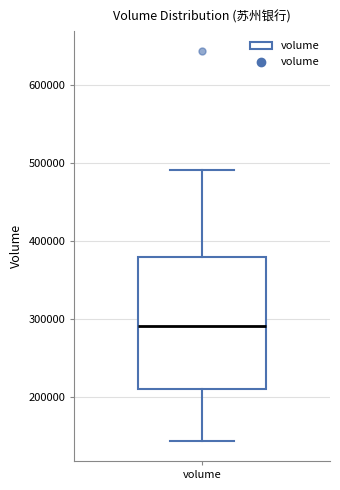

Transcribe this box plot: give where the median line is, the range the box spans, and where the two whiskers end, as read against the y-axis. The values are not printed on the chart, so give them approximately, as read against the axis.

median 290000, box 210000 to 380000, whiskers 140000 to 490000